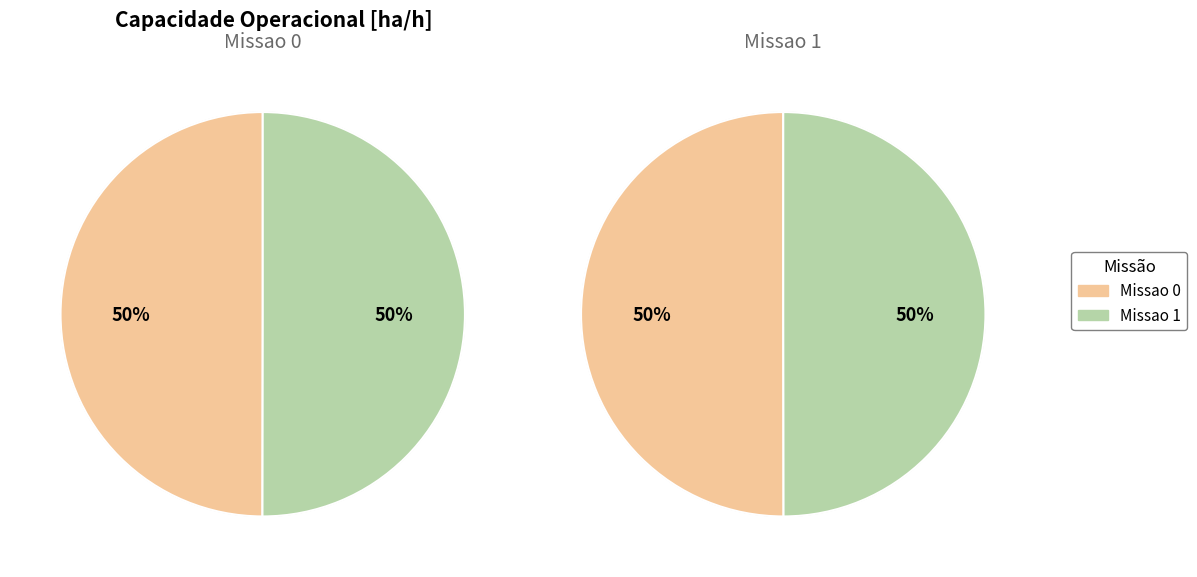

To the nearest percent, what percentage of the pie is Missao 1?

50%